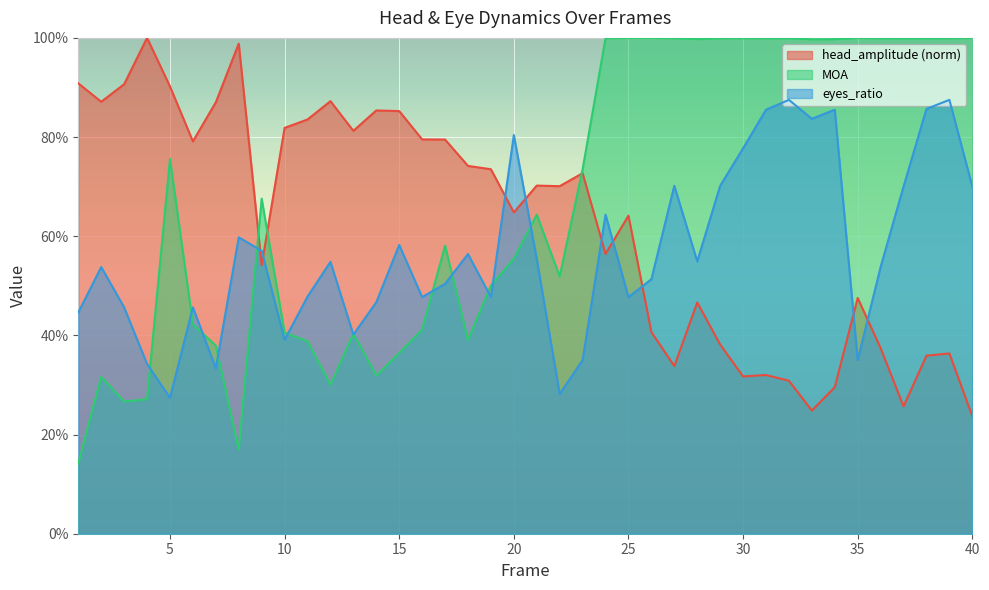

Rank the series at 4 from highest to lowest value.

head_amplitude, eyes_ratio, MOA